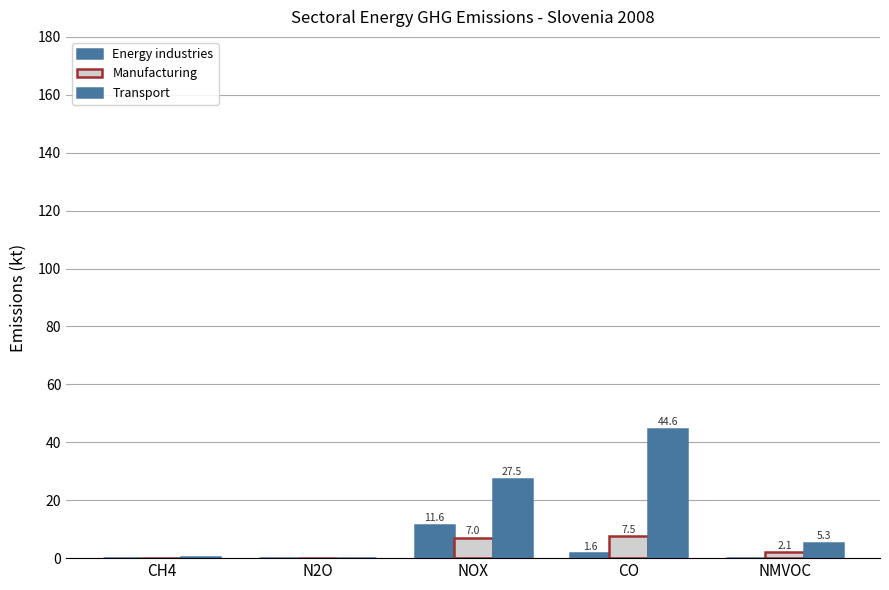

What is the difference between the Manufacturing values at N2O and NOX?

6.9